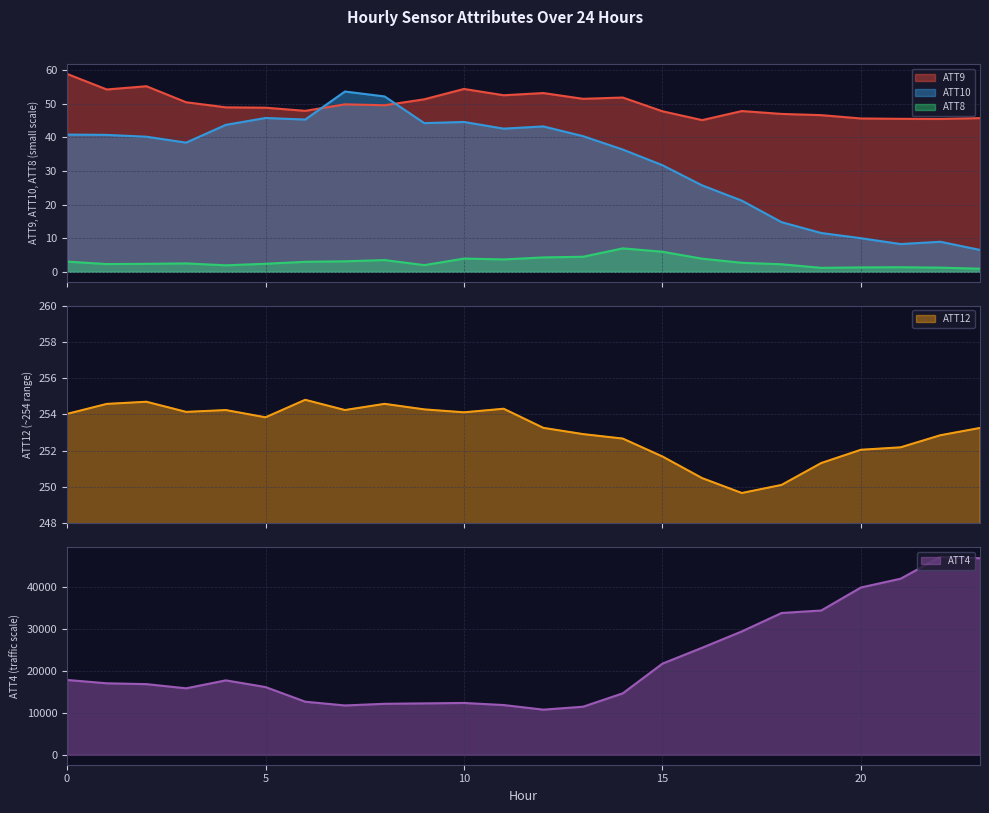

Does the chart have visible grid lines?

Yes